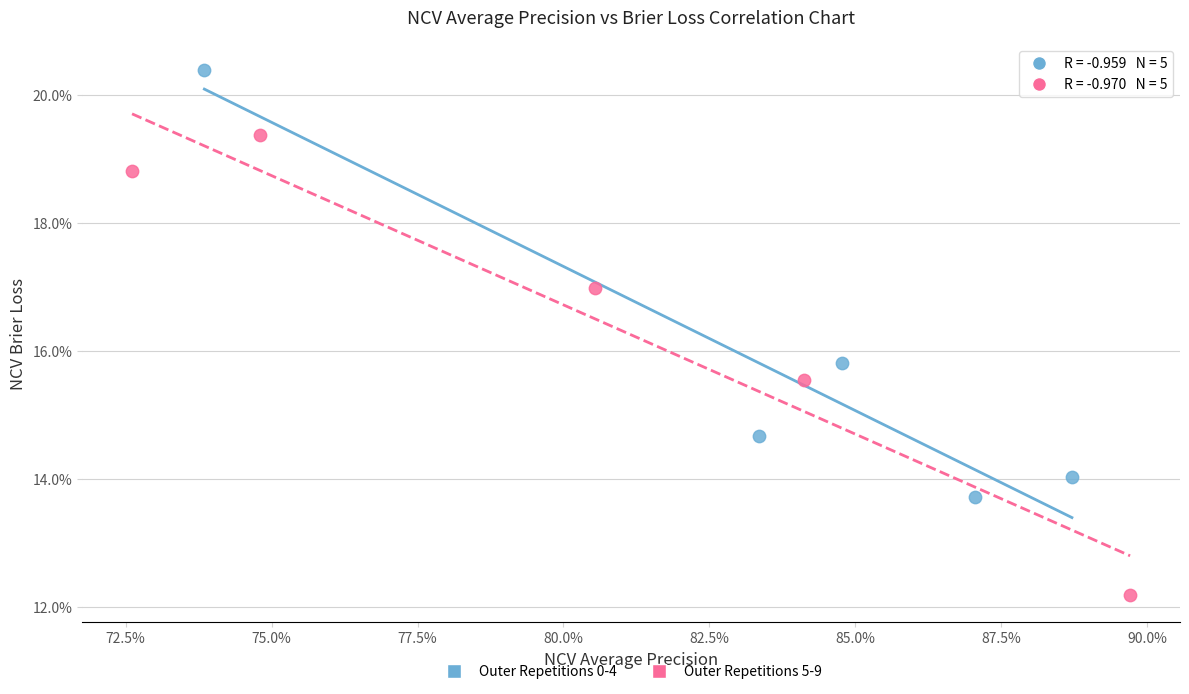

Which series has the largest Y range (max minus min)?

Outer Repetitions 5-9